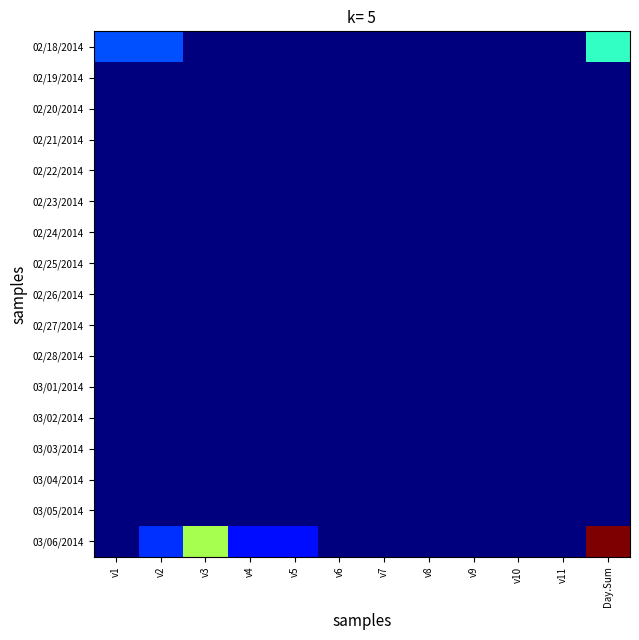

Rank the series by their maximum value, from lowest to highest.

02/19/2014, 02/20/2014, 02/21/2014, 02/22/2014, 02/23/2014, 02/24/2014, 02/25/2014, 02/26/2014, 02/27/2014, 02/28/2014, 03/01/2014, 03/02/2014, 03/03/2014, 03/04/2014, 03/05/2014, 02/18/2014, 03/06/2014